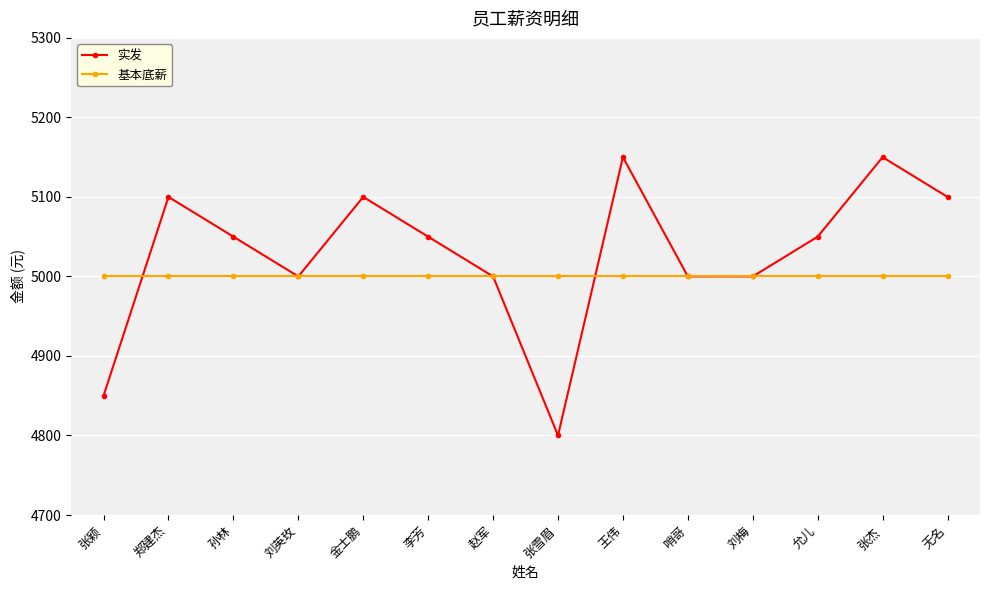

Which series has the widest spread of values?

实发